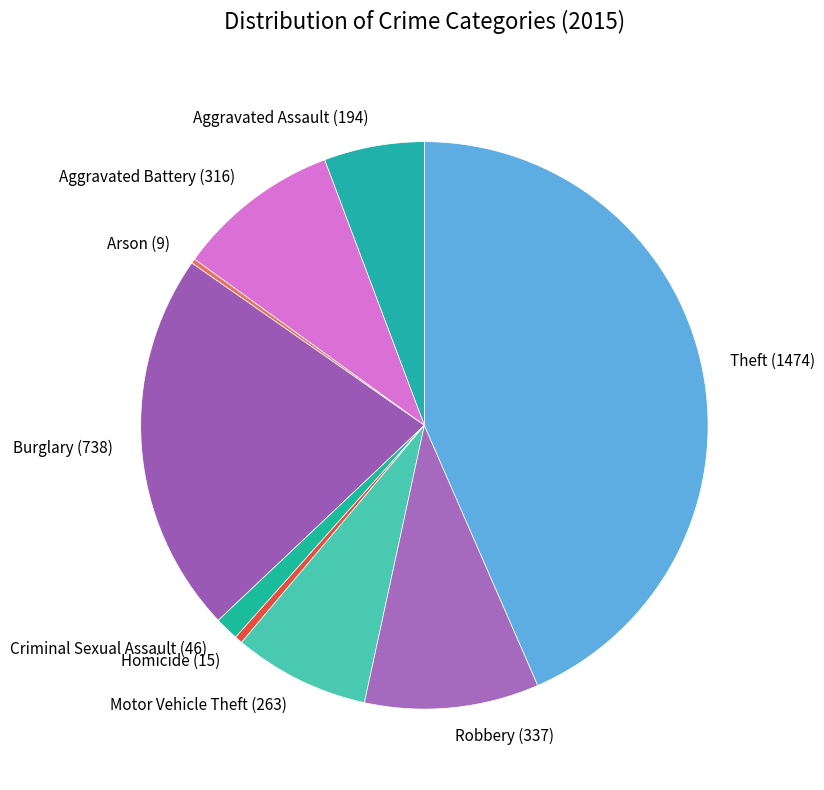

Is the sum of Robbery and Theft greater than half?

Yes